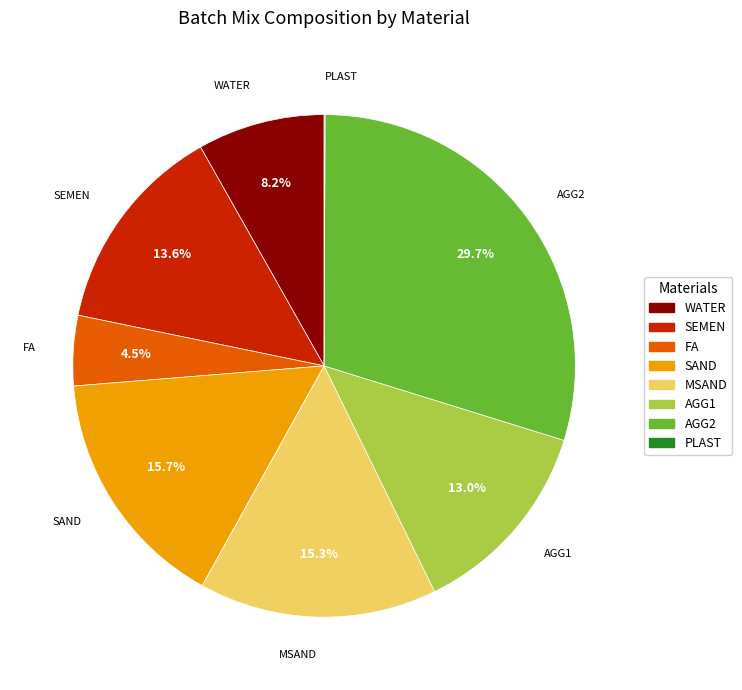

What is the ratio of the value at AGG2 to the value at SAND?

1.9